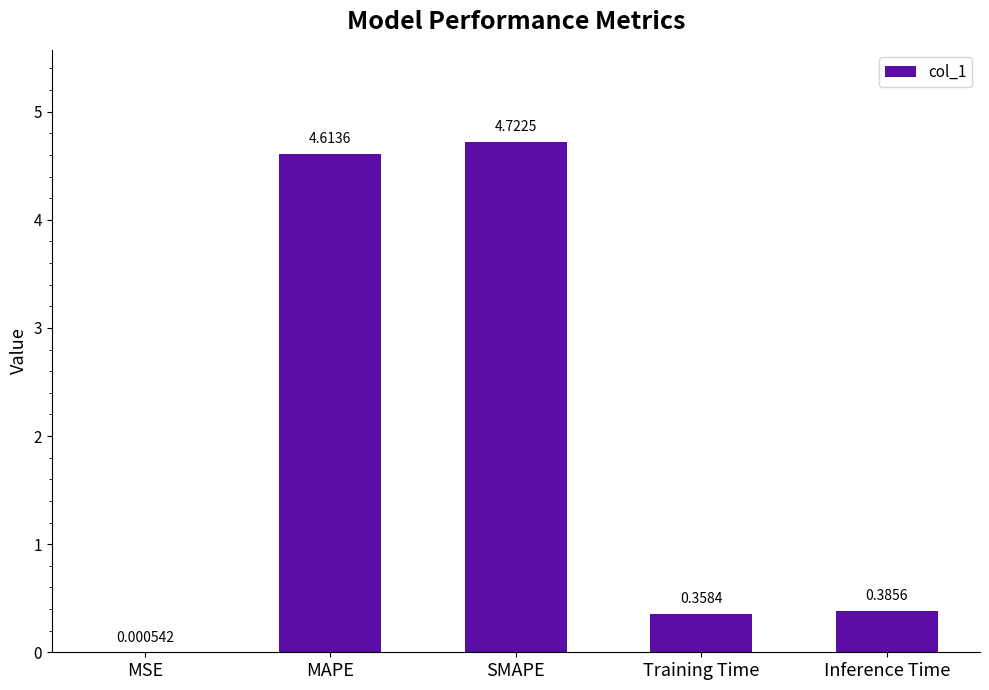

Are the bars horizontal?

No